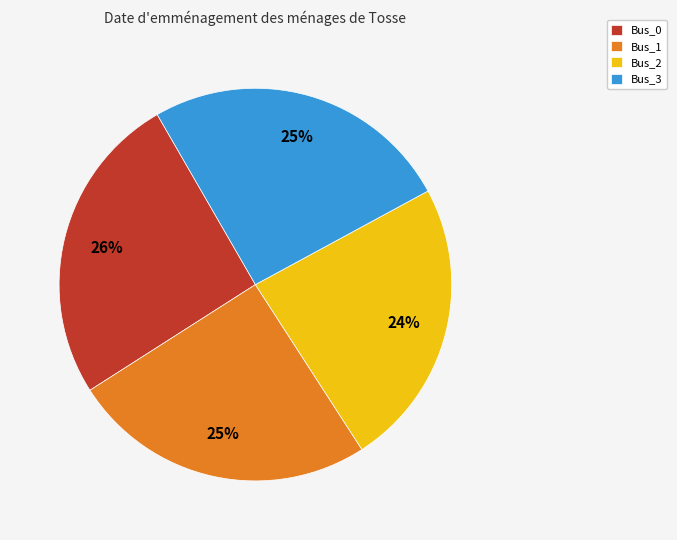

Is it true that Bus_0 is 26% of the pie?

True